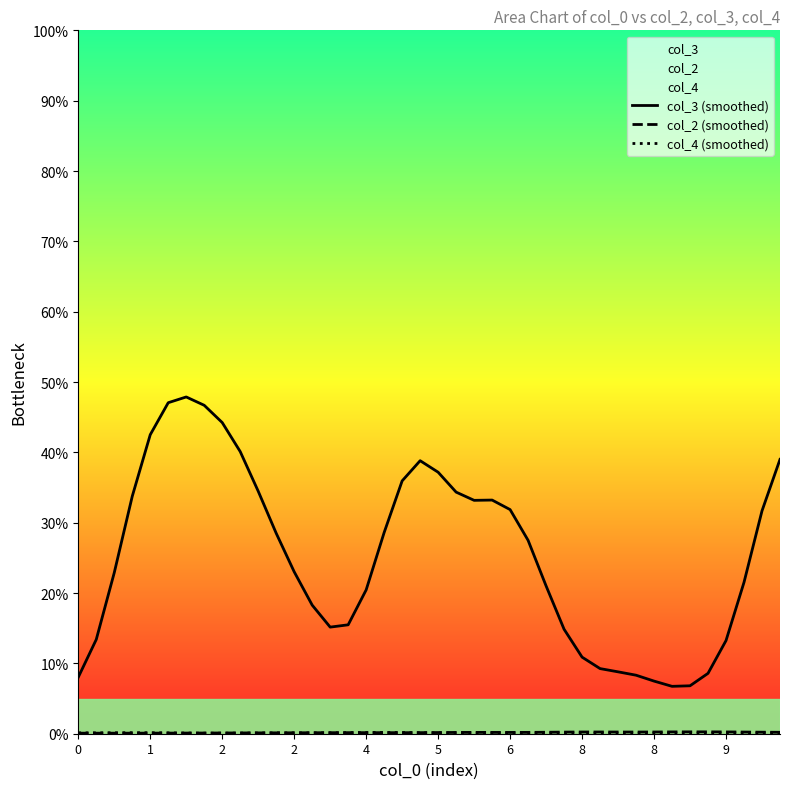

How many interior local peaks does the col_3 (smoothed) series have?

3